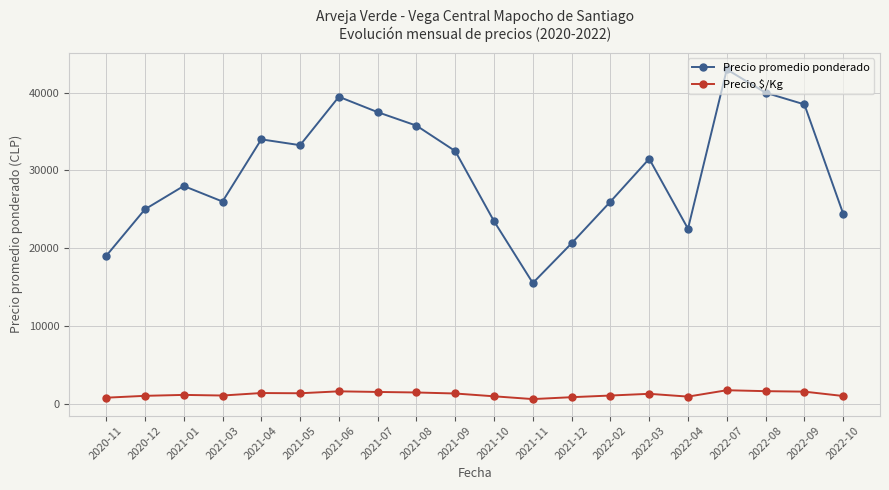

What is the minimum value shown in the chart?

581